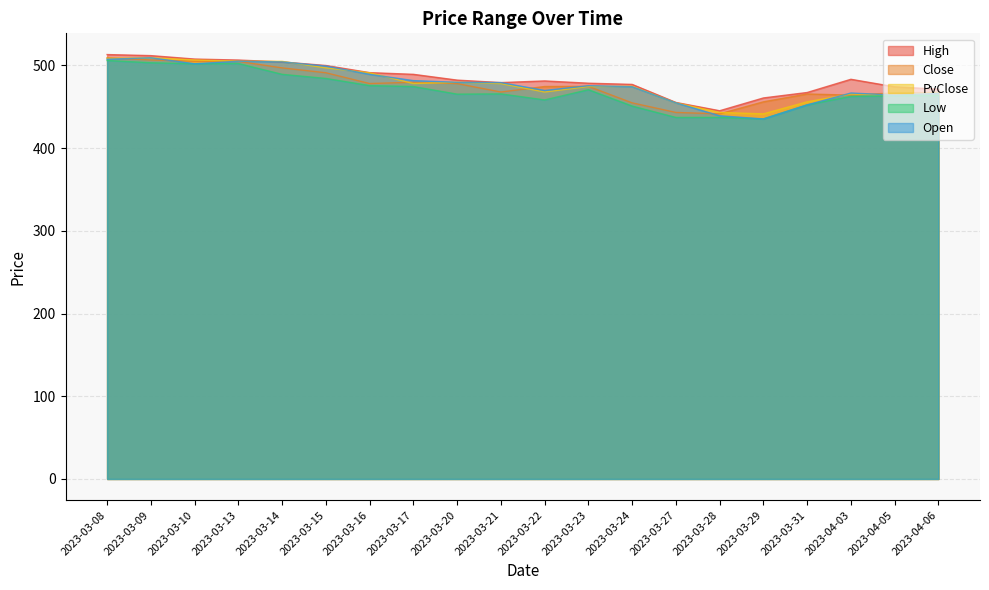

What is the smallest value displayed?

435.3